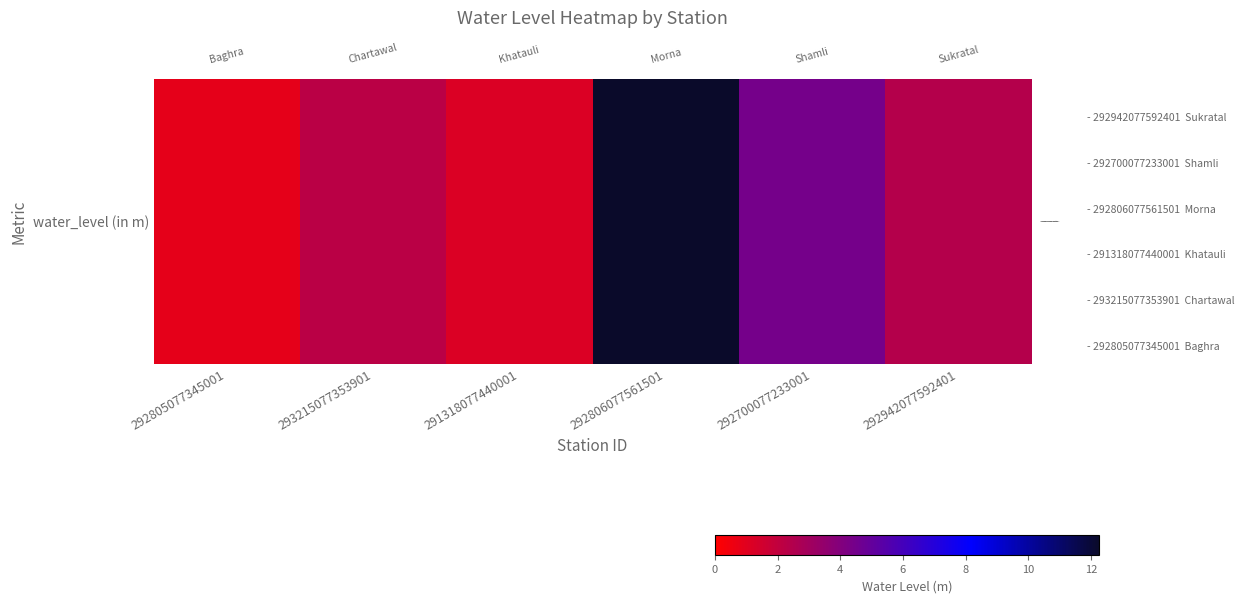

How many series are shown in this chart?

1